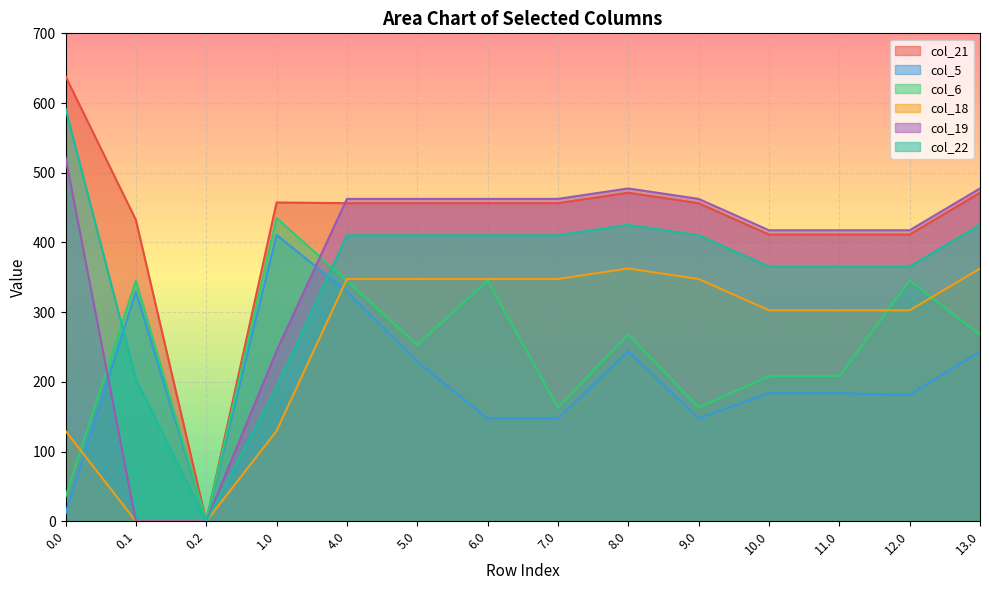

What are all the series names shown in the legend?

col_21, col_5, col_6, col_18, col_19, col_22